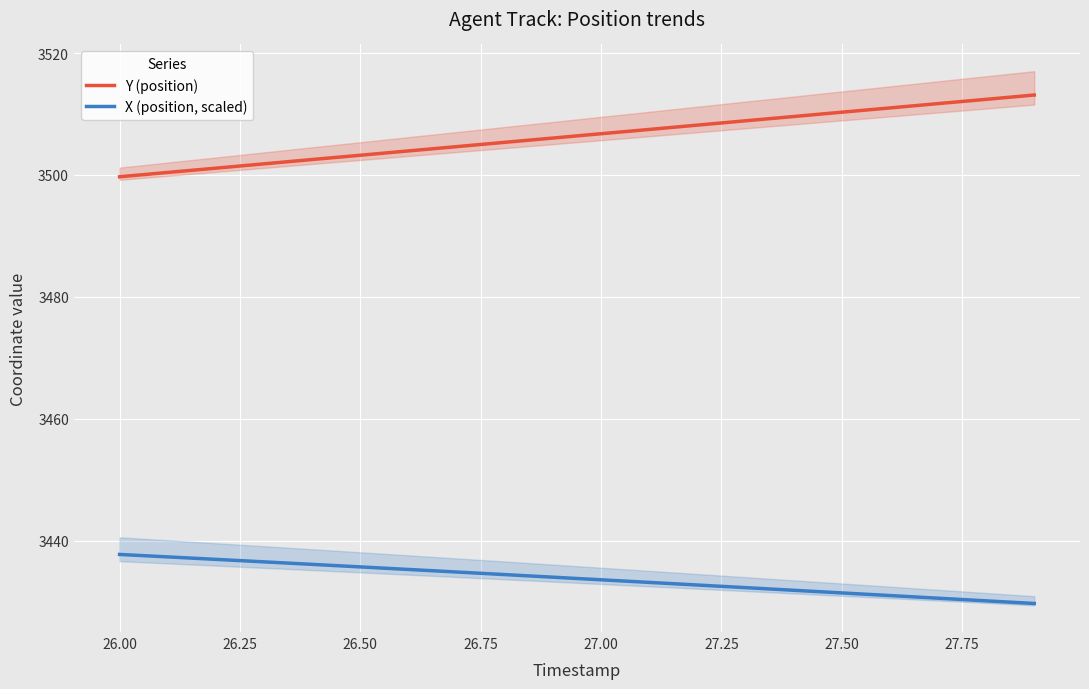

The X (position, scaled) series shows 5719.8 at 27.00. True or false?

False